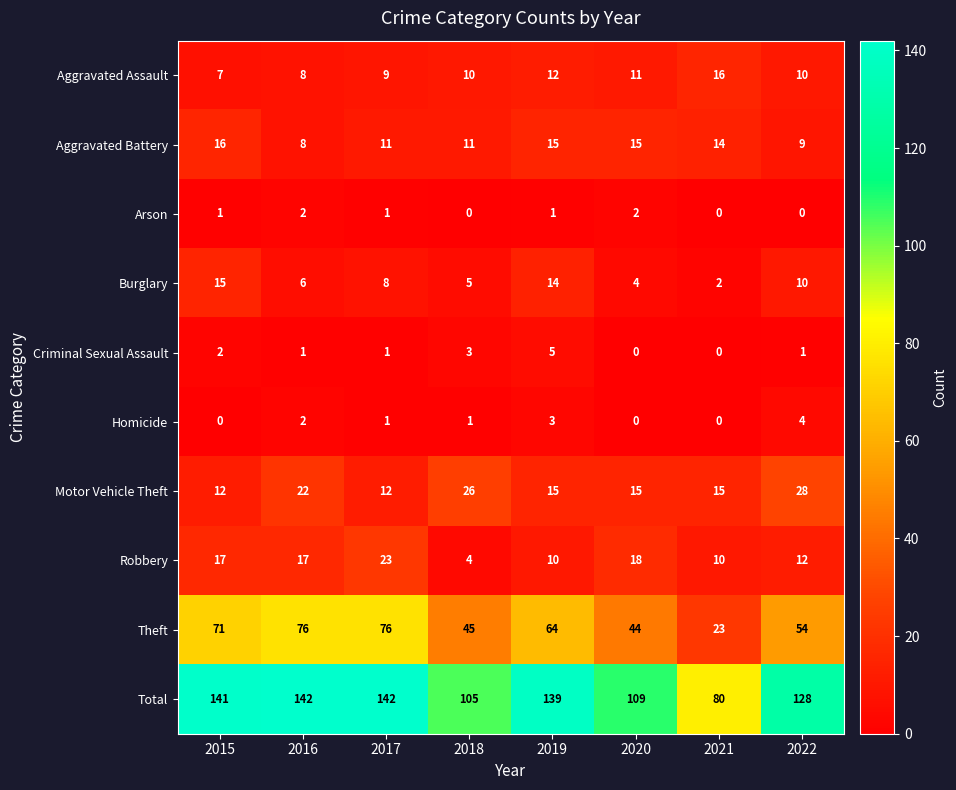

True or false: Arson has a value of 1 at 2018.

False